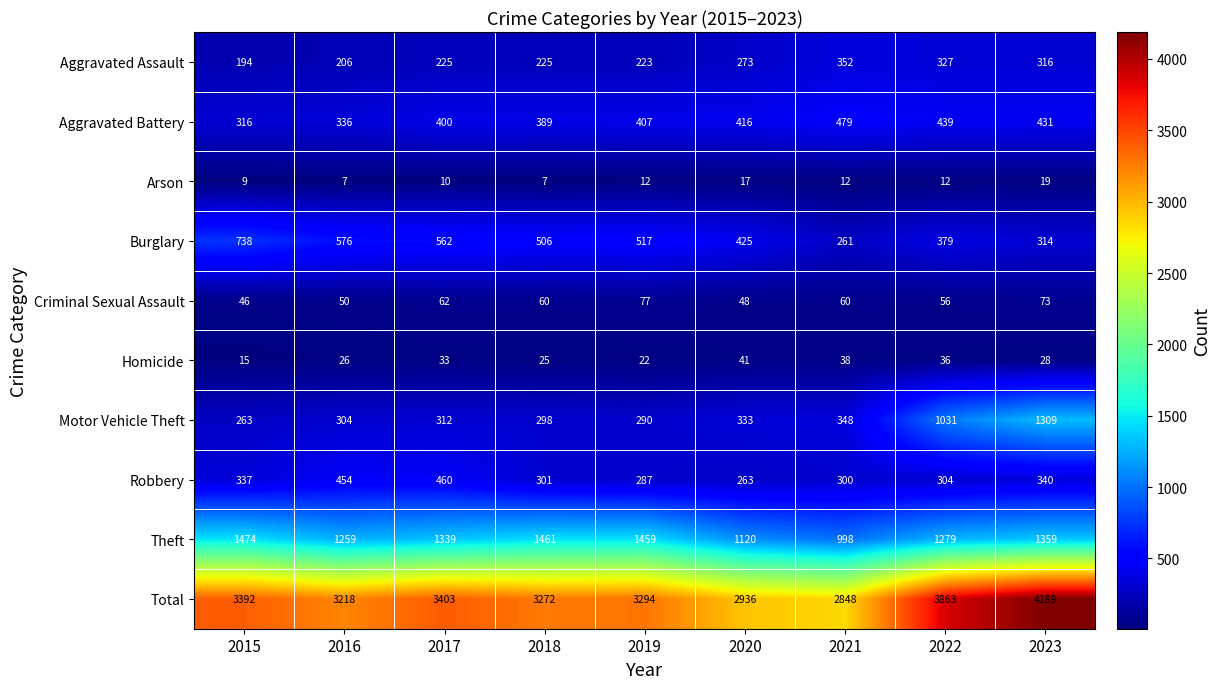

How many series are shown in this chart?

10